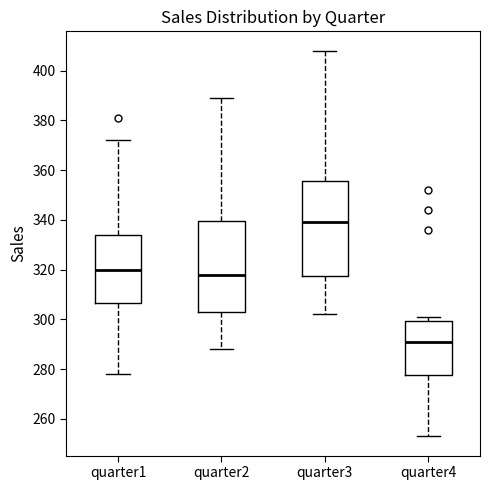

Which box has the highest median line?

quarter3